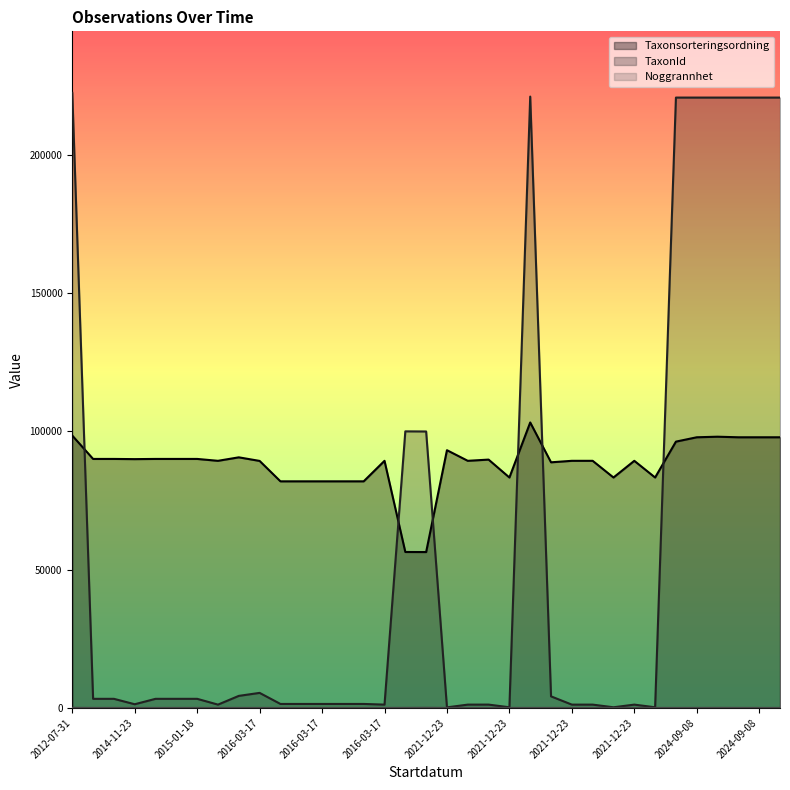

Does the chart display data point markers on the line(s)?

No